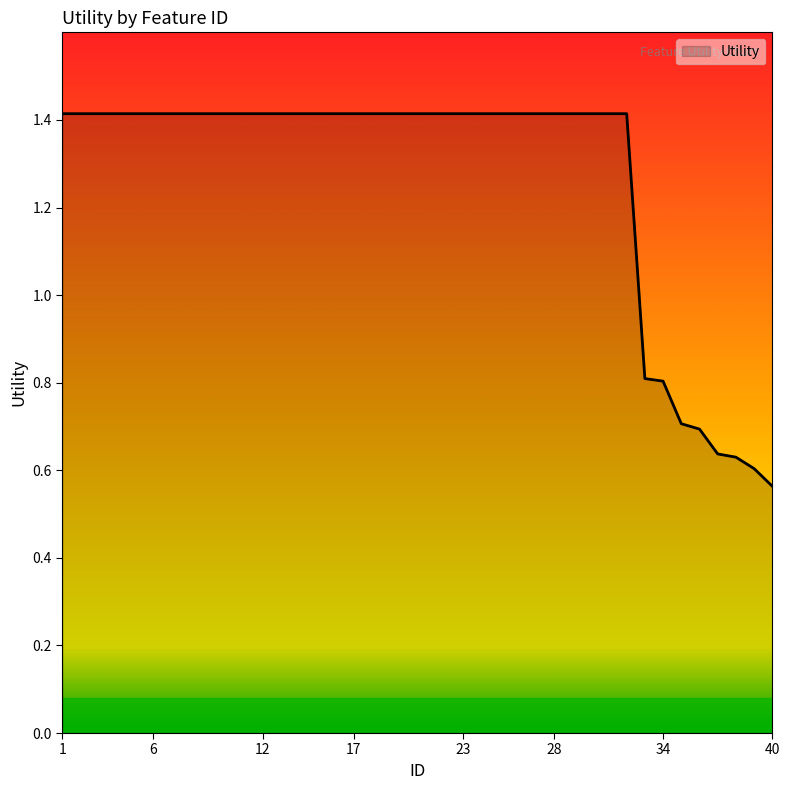

What is the greatest value displayed?

1.4